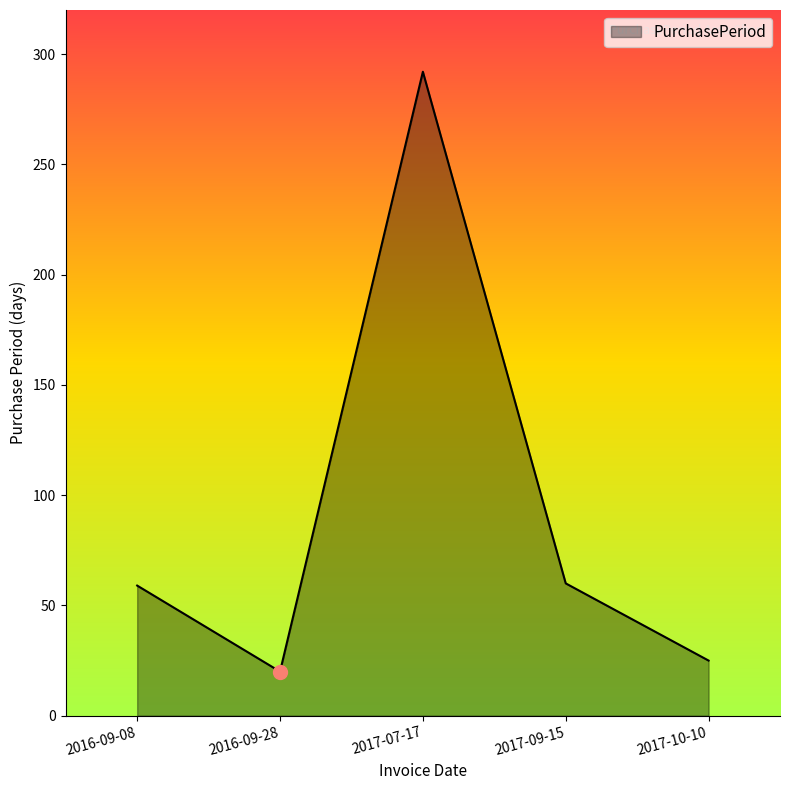

Approximately how many times larger is the value at 2017-09-15 compared to 2016-09-28?

3.0